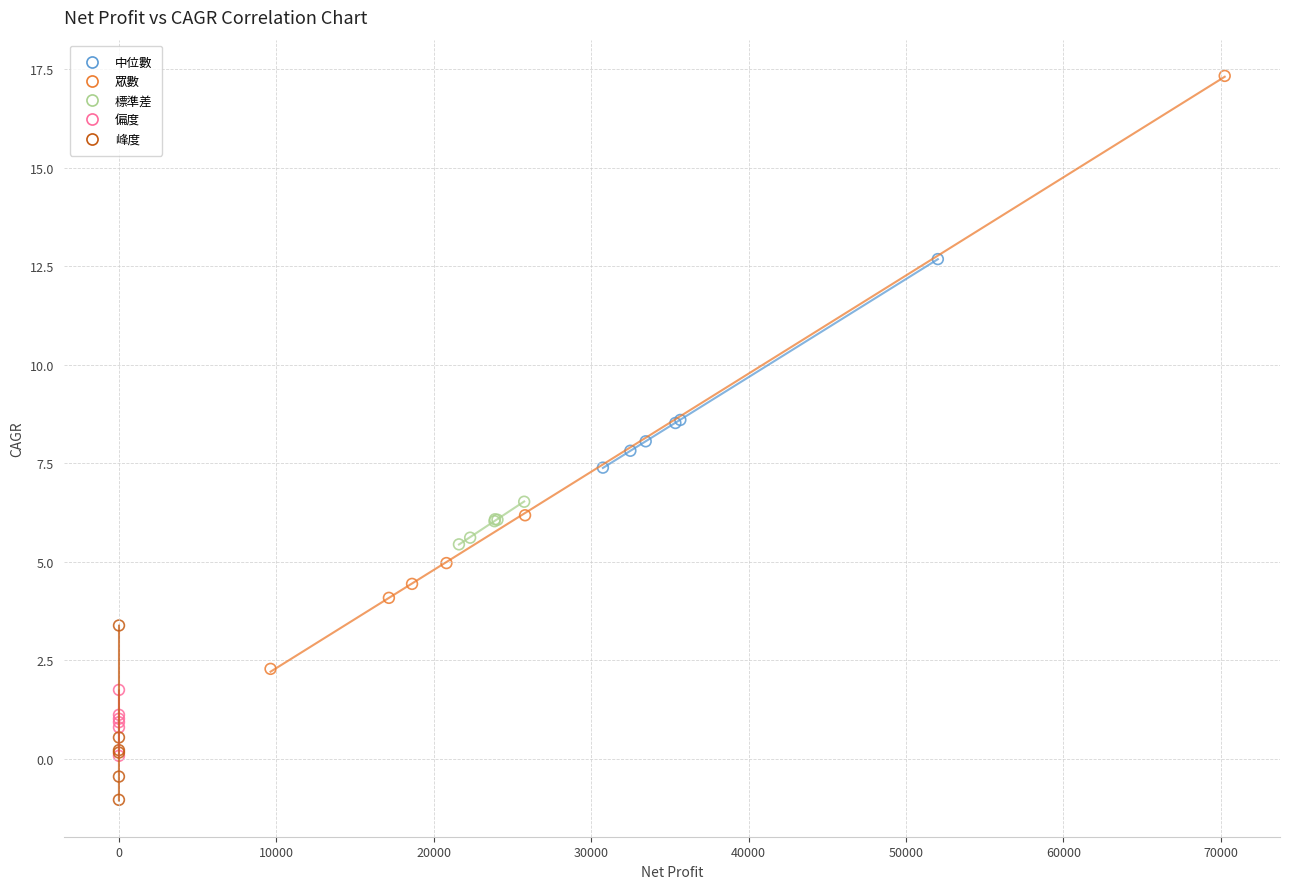

Which series has the largest Y range (max minus min)?

眾數